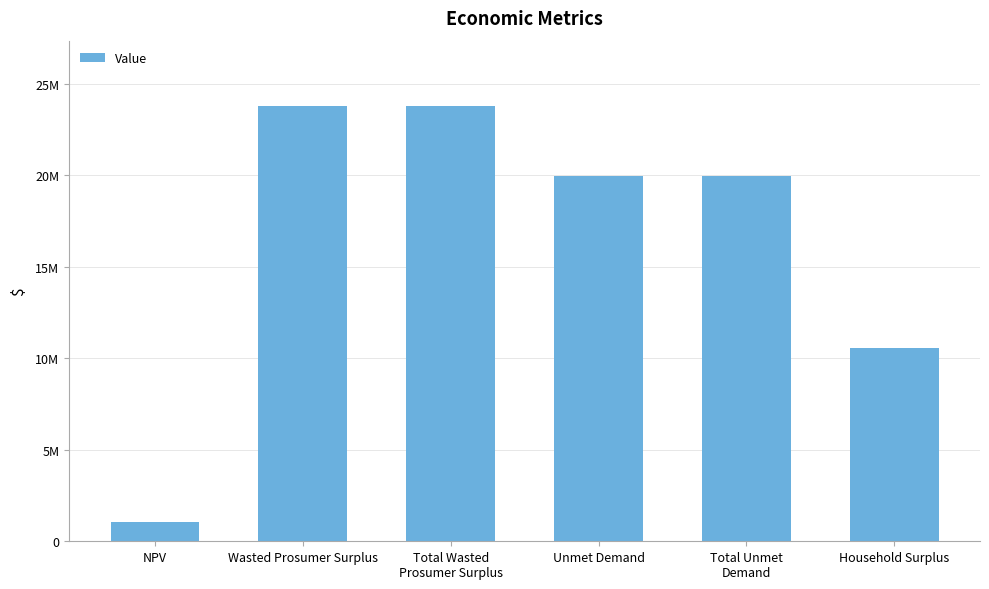

Read the value at Total Wasted
Prosumer Surplus.

23787603.0